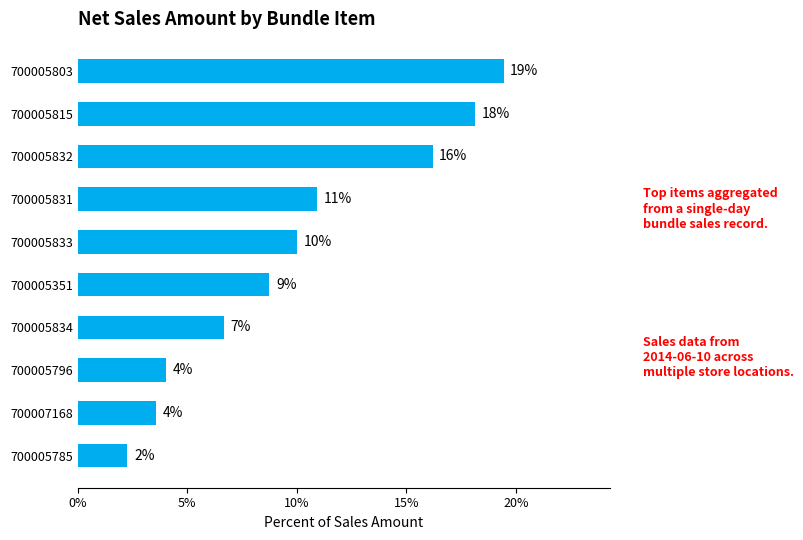

Does the chart contain any negative values?

No